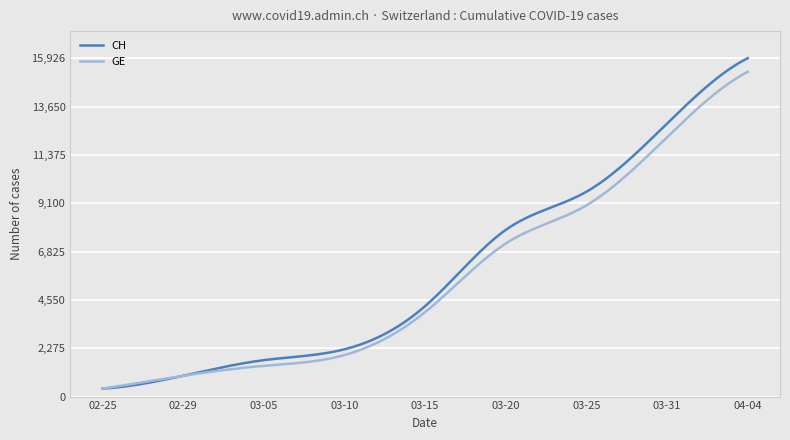

How many lines are shown in the chart?

2